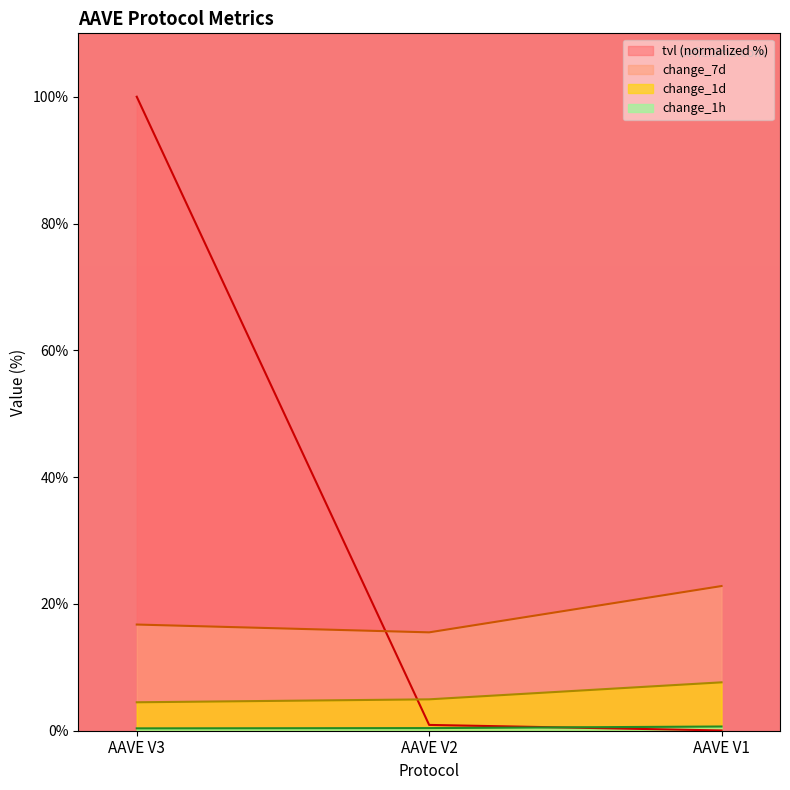

Between AAVE V3 and AAVE V1, which series saw the biggest shift?

tvl (normalized %)